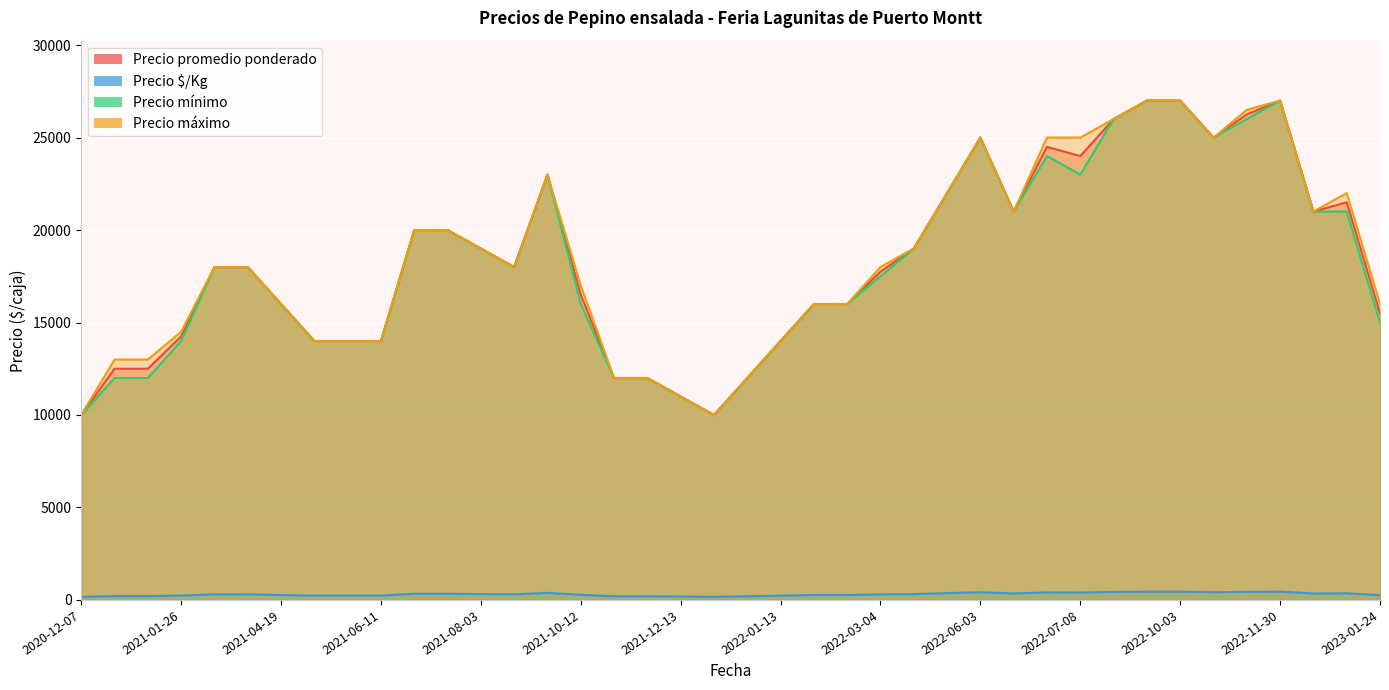

At how many categories does at least one series exceed 24128?

9